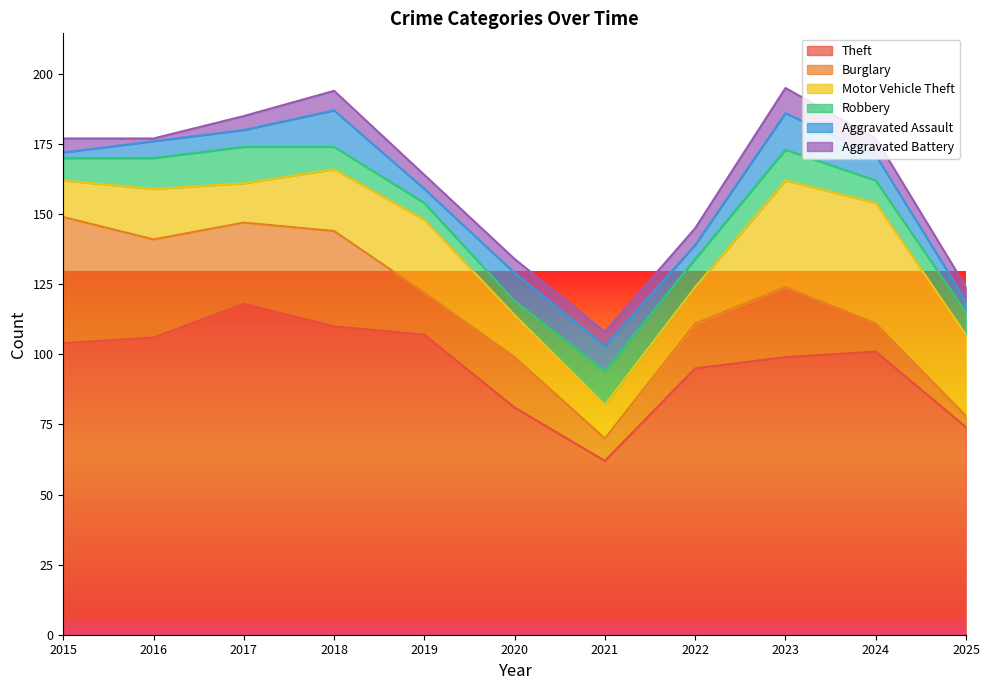

Where is the first local maximum for Burglary?

2018